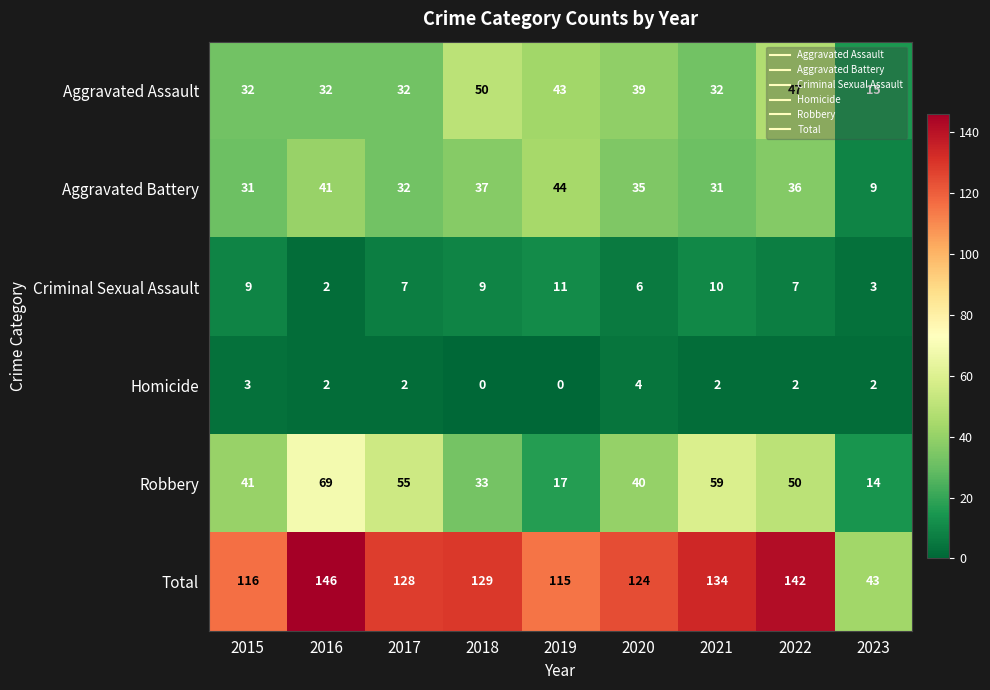

At which label does Criminal Sexual Assault reach its minimum?

2016